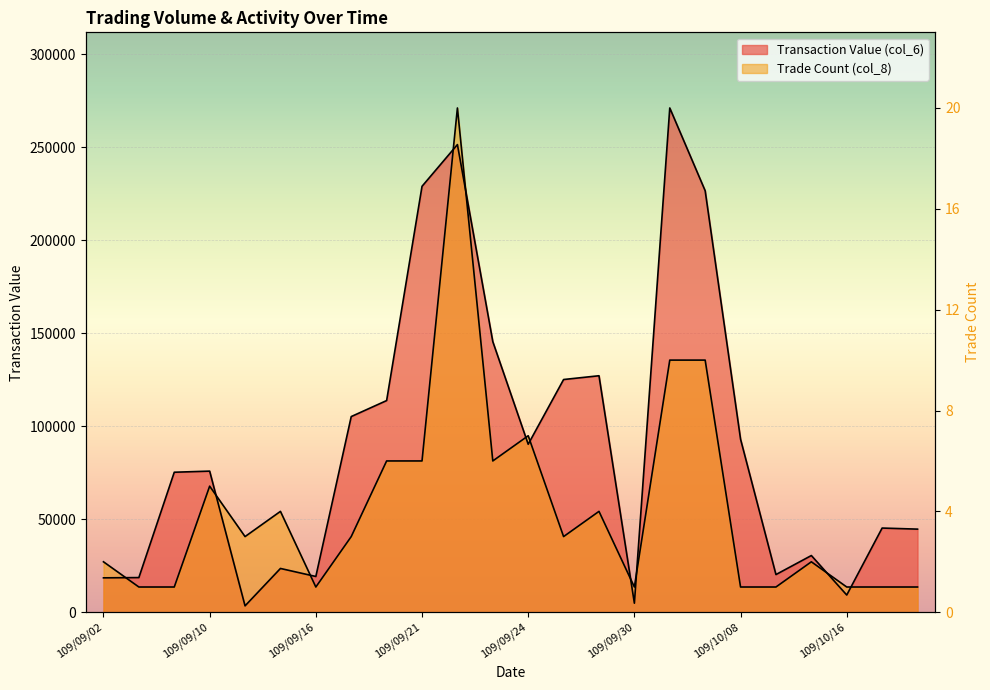

True or false: Transaction Value (col_6) has a value of 18480 at 109/09/02.

True